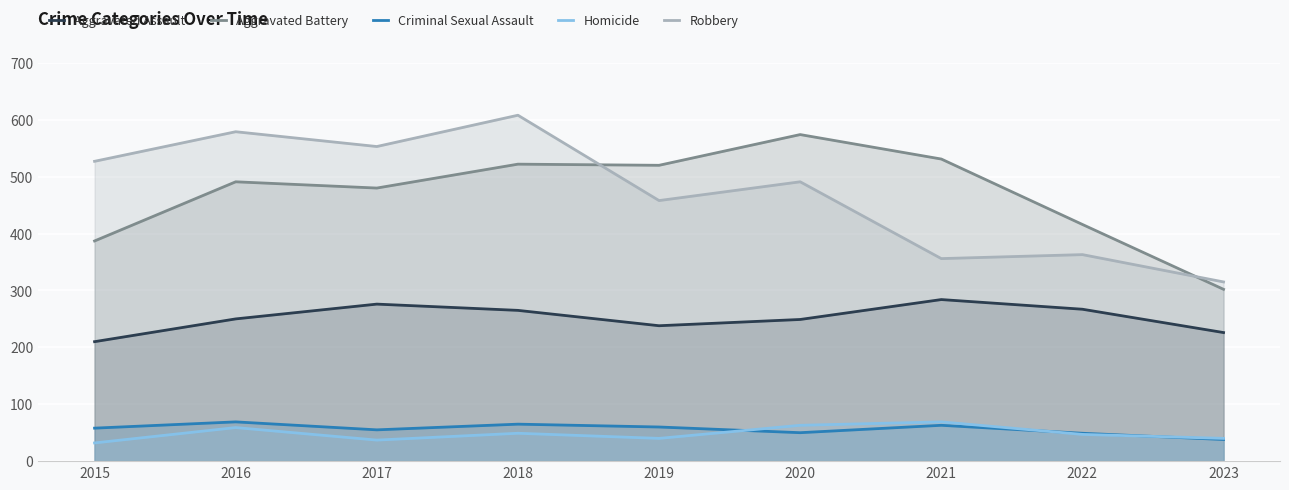

Which has a higher value, 2018 or 2019?

2018